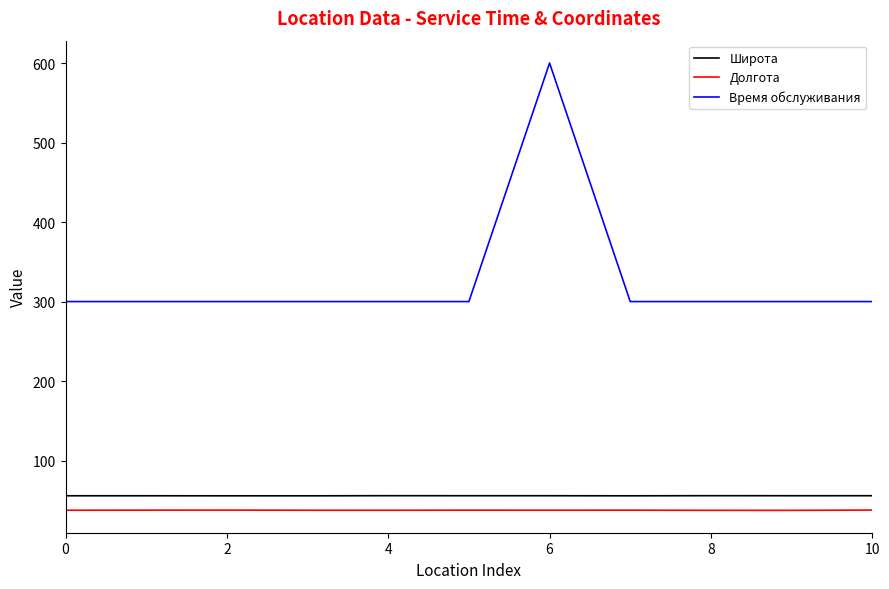

True or false: Долгота has more than 1 interior local peaks.

True